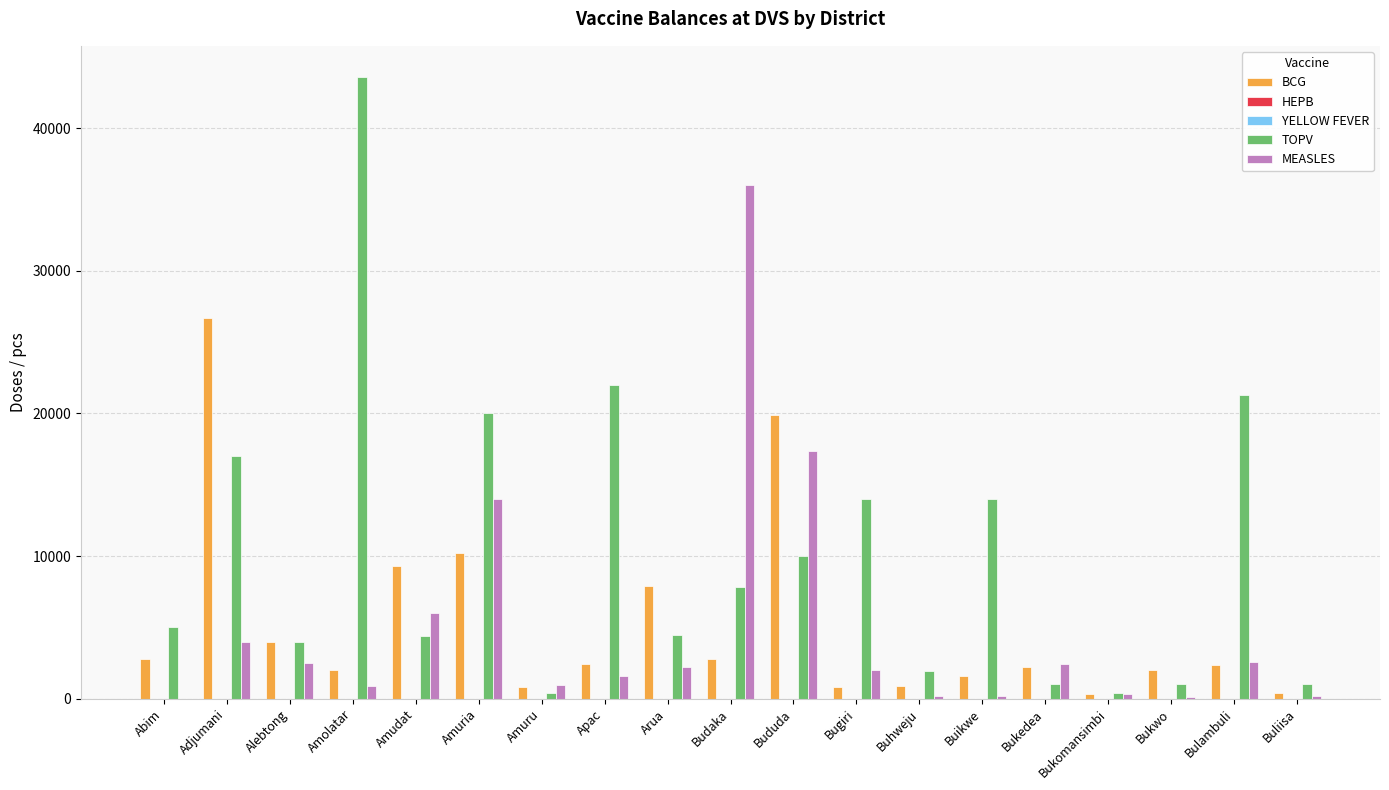

Which series has the largest total across all categories?

TOPV